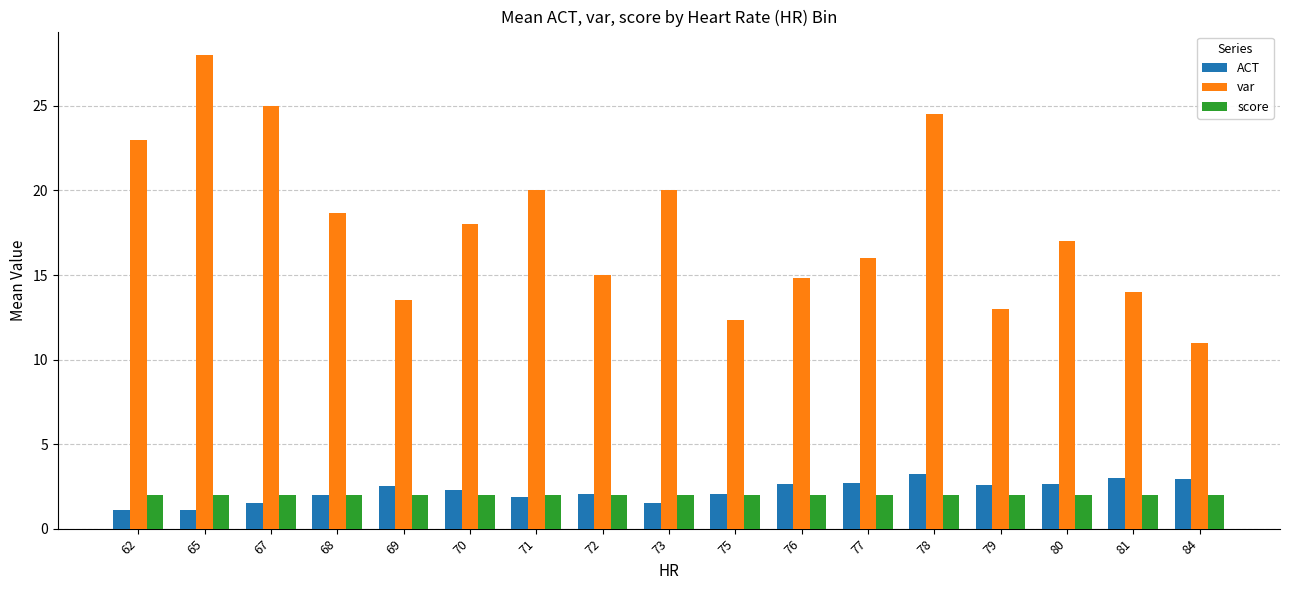

Which category has the lowest value in the var series?

84